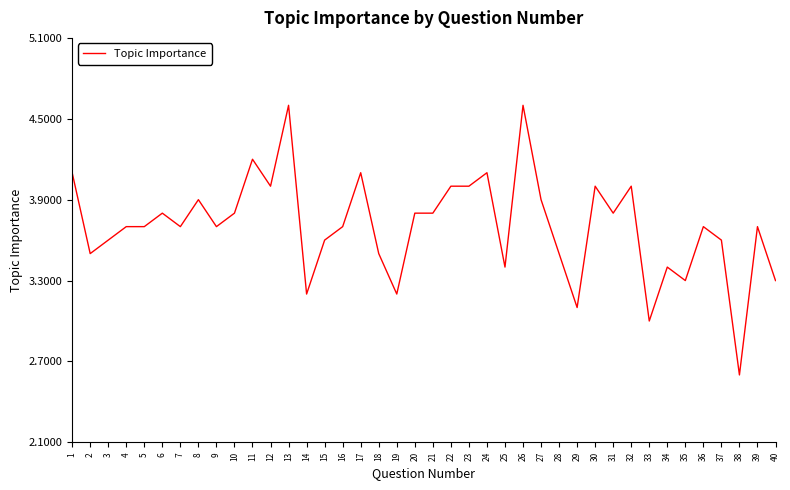

What is the sum of all values?

148.2